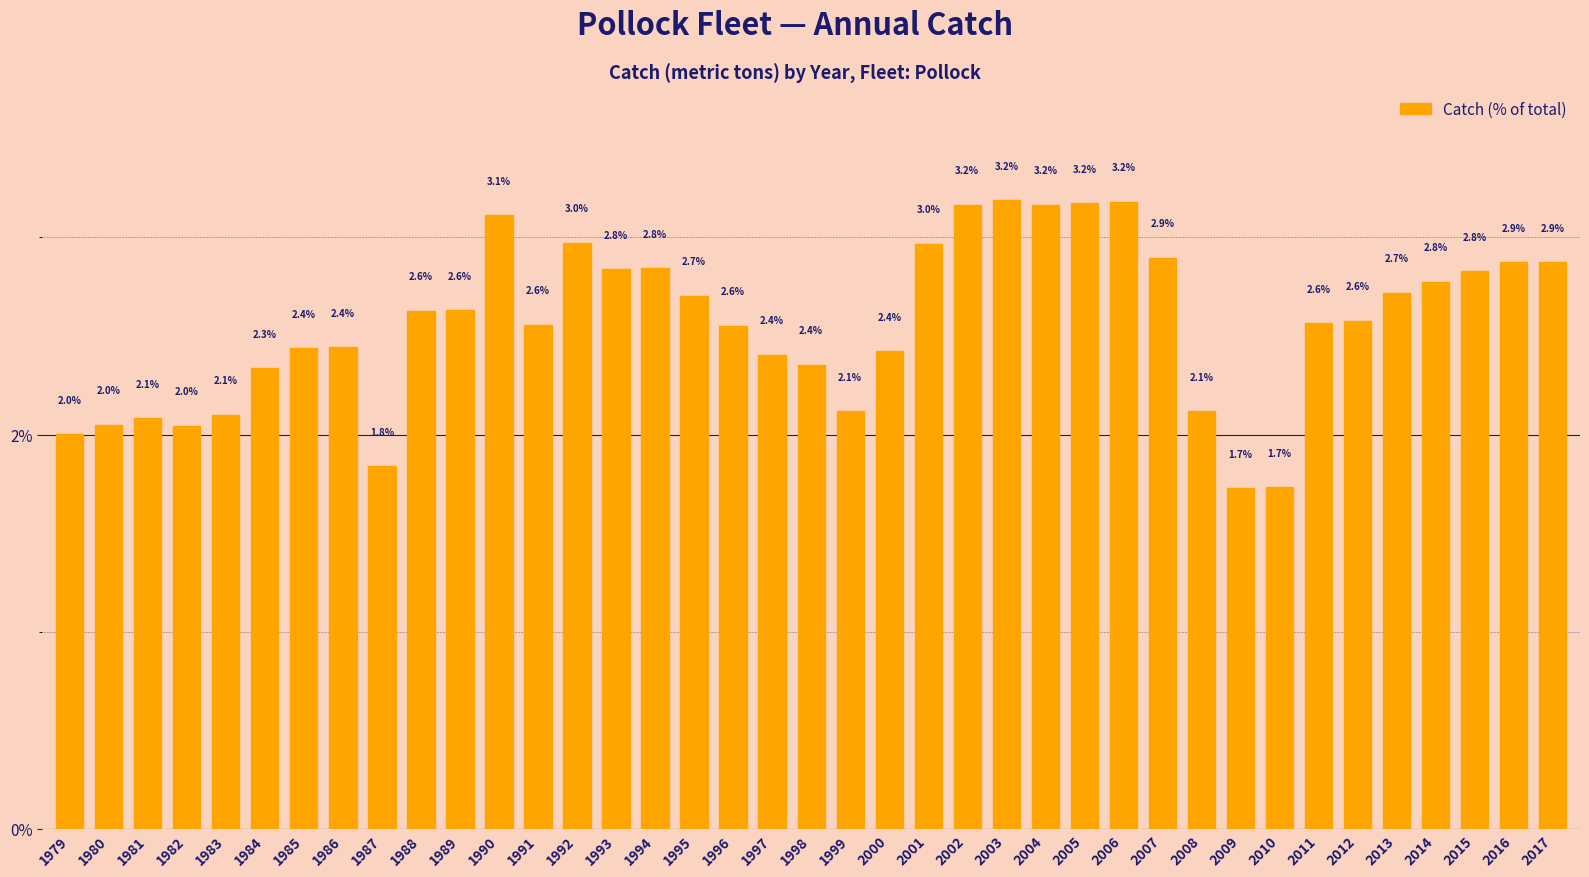

What is the smallest value displayed?

1.7